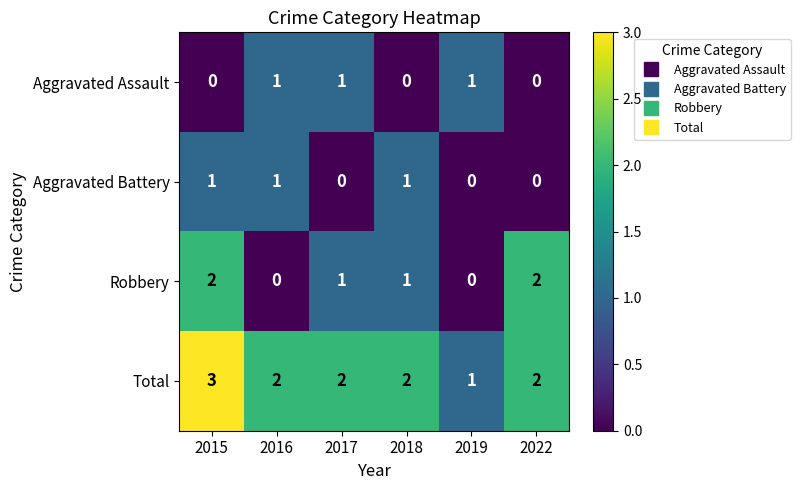

Count the Total values in the range 2 to 3.

5